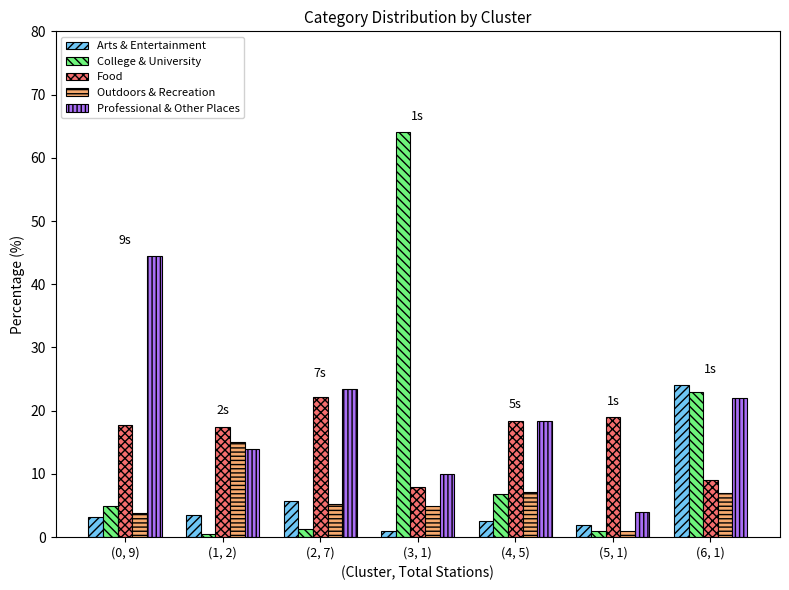

Which series has the largest total across all categories?

Professional & Other Places